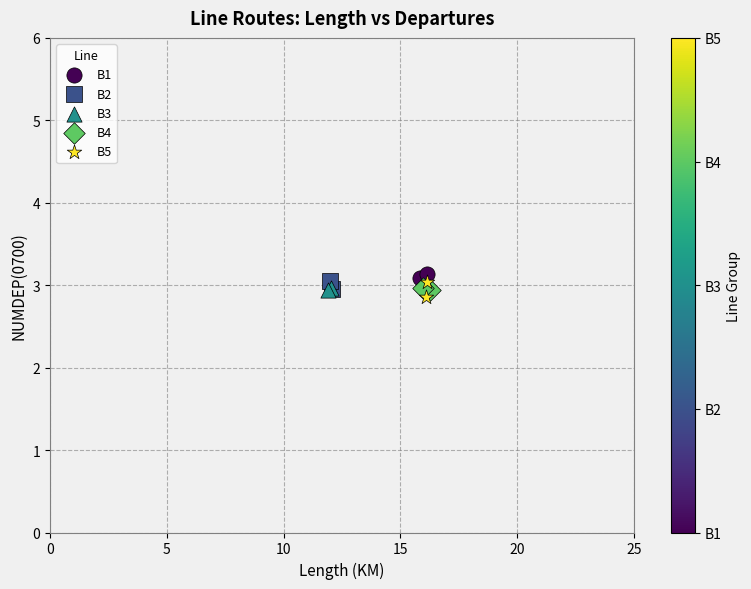

What are all the series names shown in the legend?

B1, B2, B3, B4, B5